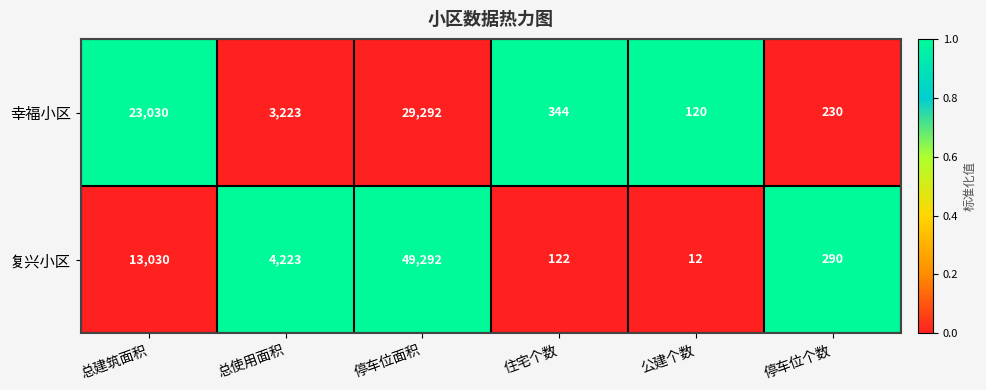

At which category is the sum across all series the highest?

停车位面积